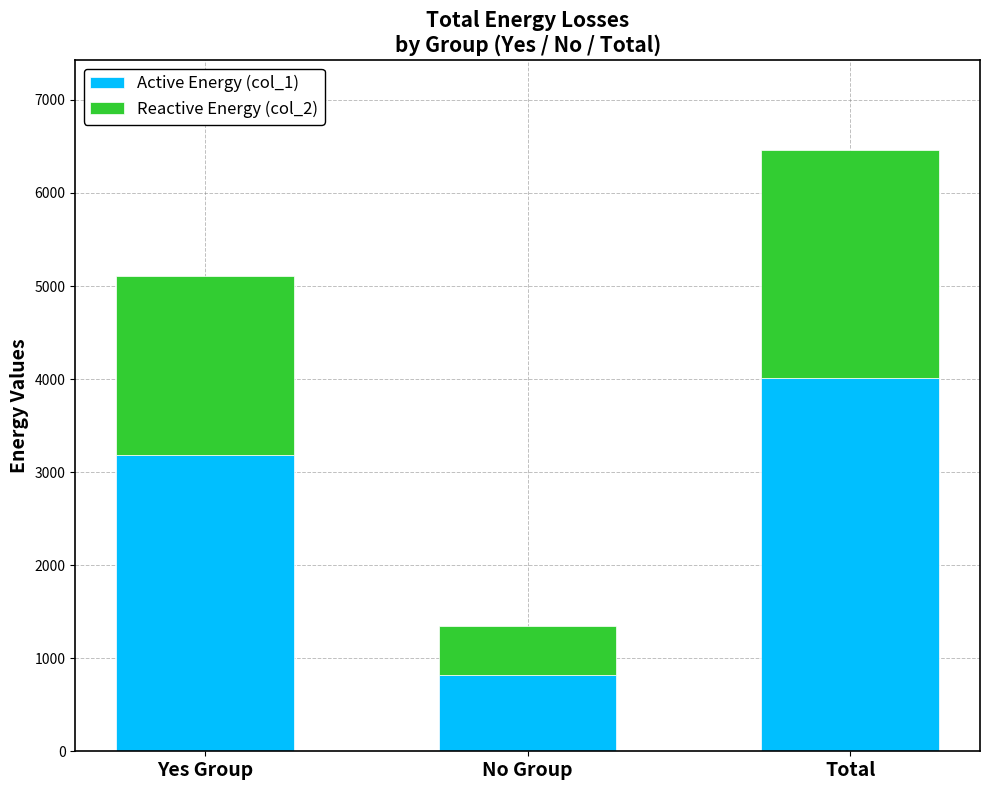

The Active Energy (col_1) series shows 381 at No Group. True or false?

False